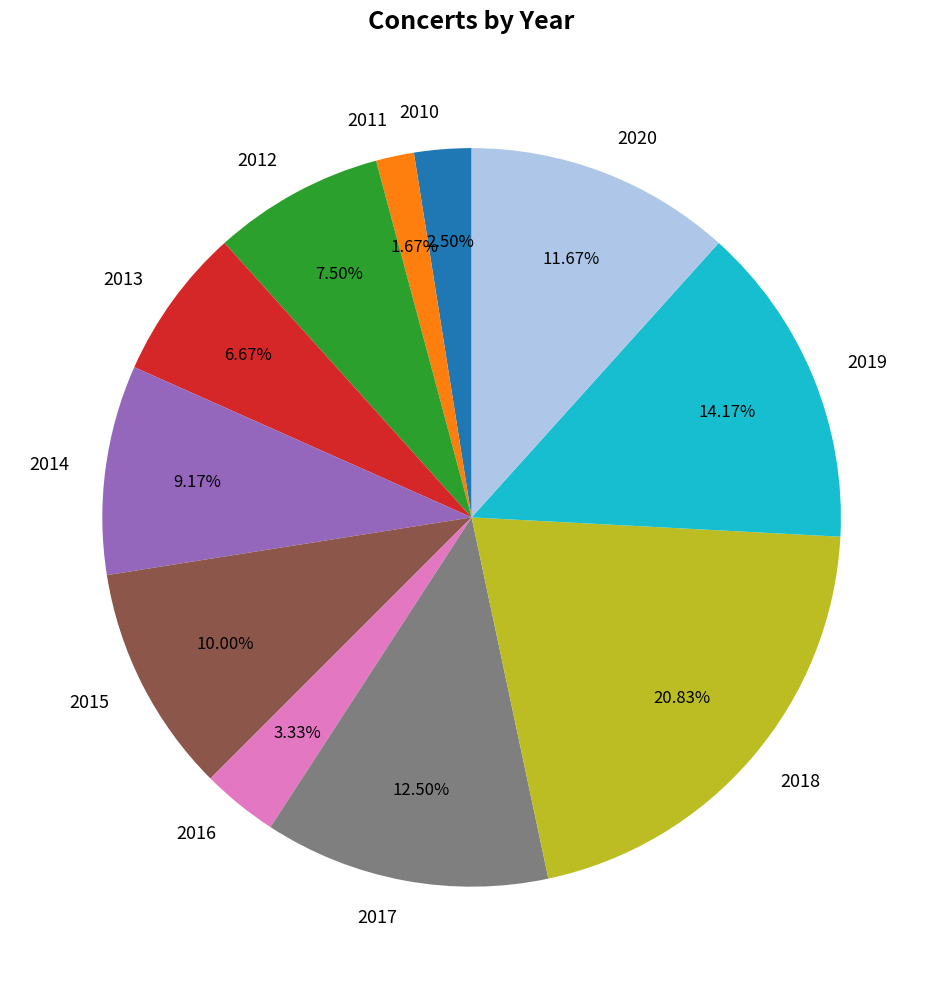

Which slice is the smallest?

2011